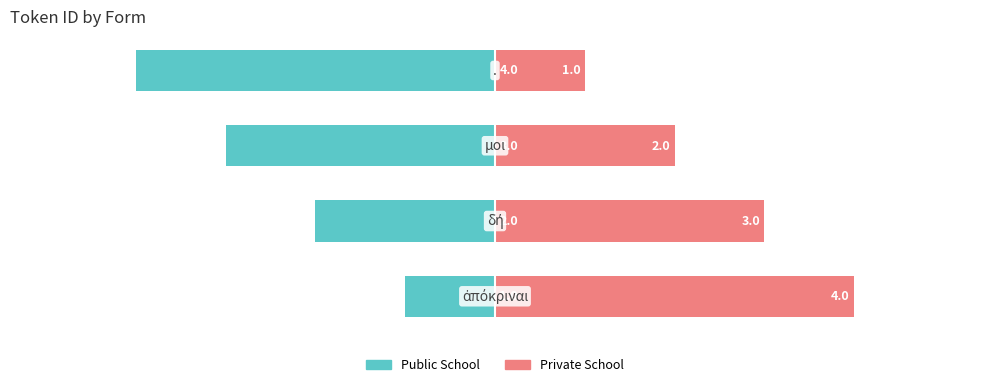

Reading right to left, extract all data points from this chart.

Public School: 0=-4	−2=-3	−4=-2	−6=-1
Private School: 0=1	−2=2	−4=3	−6=4